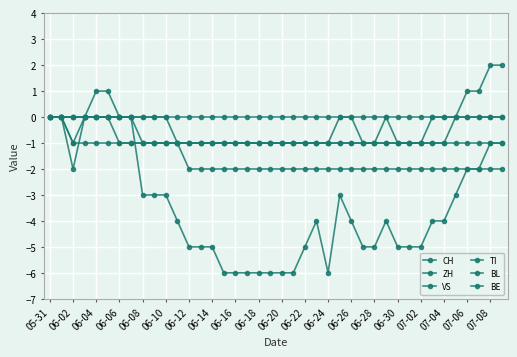

Which series has the largest total across all categories?

BL